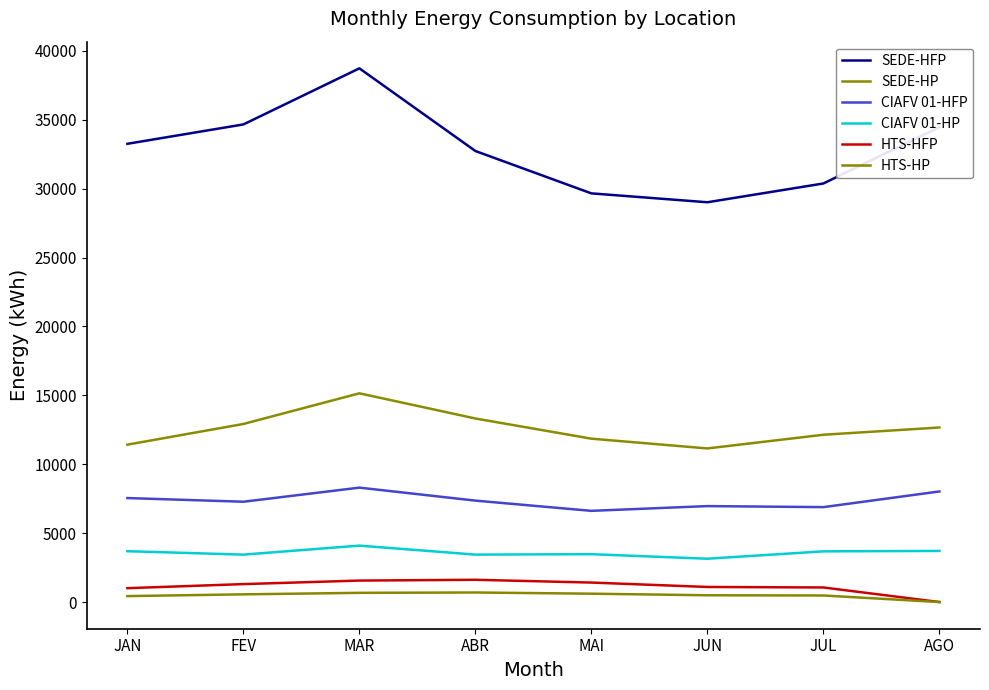

What is the average value of the SEDE-HP series?

12578.1